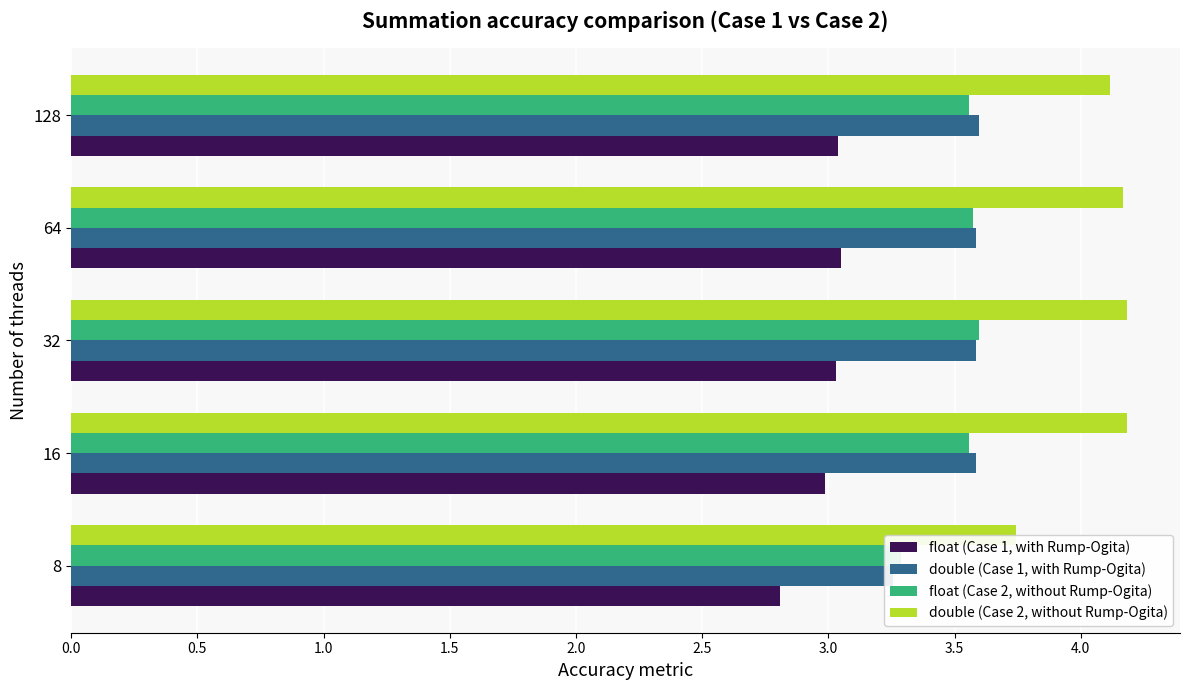

What is the average value of the float (Case 1, with Rump-Ogita) series?

3.0